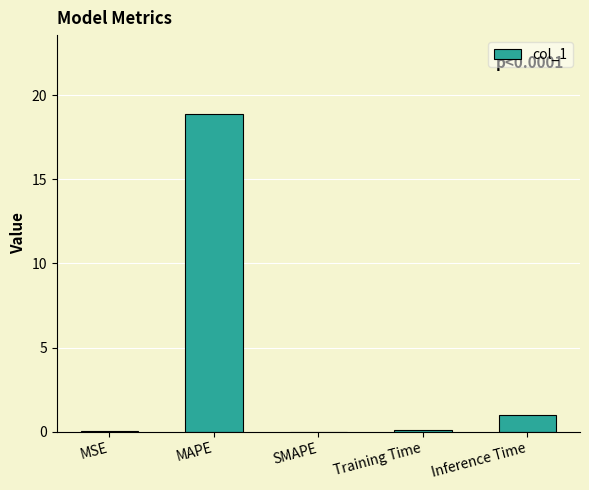

What is the greatest value displayed?

18.9